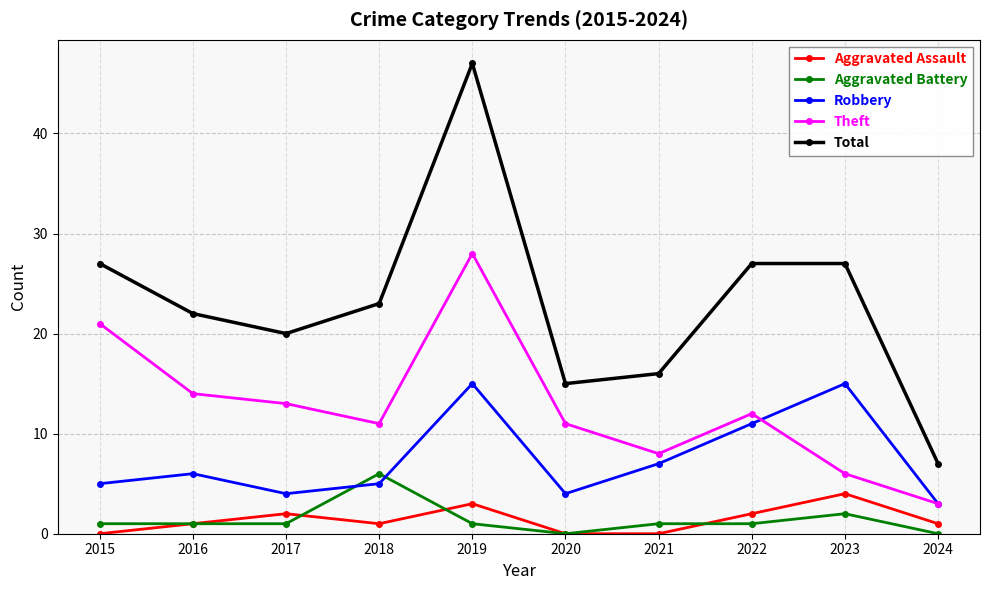

Reading right to left, transcribe all the data shown in this chart.

Aggravated Assault: 2024=1	2023=4	2022=2	2021=0	2020=0	2019=3	2018=1	2017=2	2016=1	2015=0
Aggravated Battery: 2024=0	2023=2	2022=1	2021=1	2020=0	2019=1	2018=6	2017=1	2016=1	2015=1
Robbery: 2024=3	2023=15	2022=11	2021=7	2020=4	2019=15	2018=5	2017=4	2016=6	2015=5
Theft: 2024=3	2023=6	2022=12	2021=8	2020=11	2019=28	2018=11	2017=13	2016=14	2015=21
Total: 2024=7	2023=27	2022=27	2021=16	2020=15	2019=47	2018=23	2017=20	2016=22	2015=27